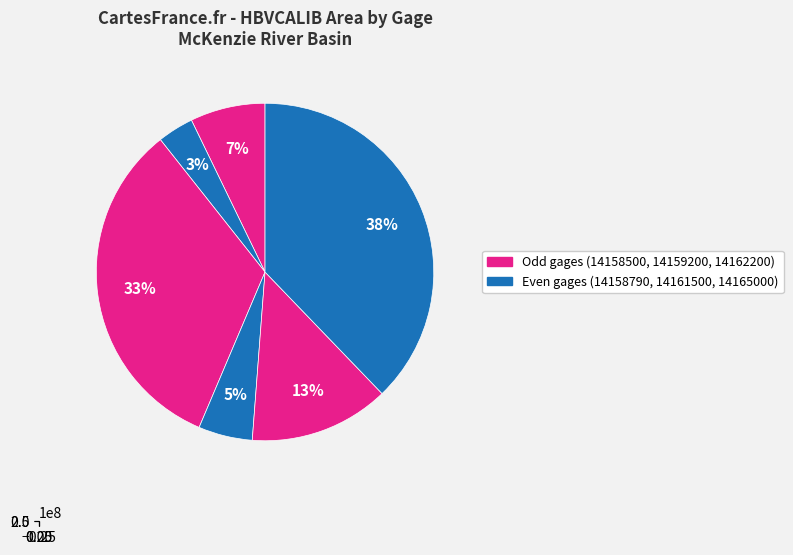

What percentage is the 14165000 slice, to the nearest percent?

38%